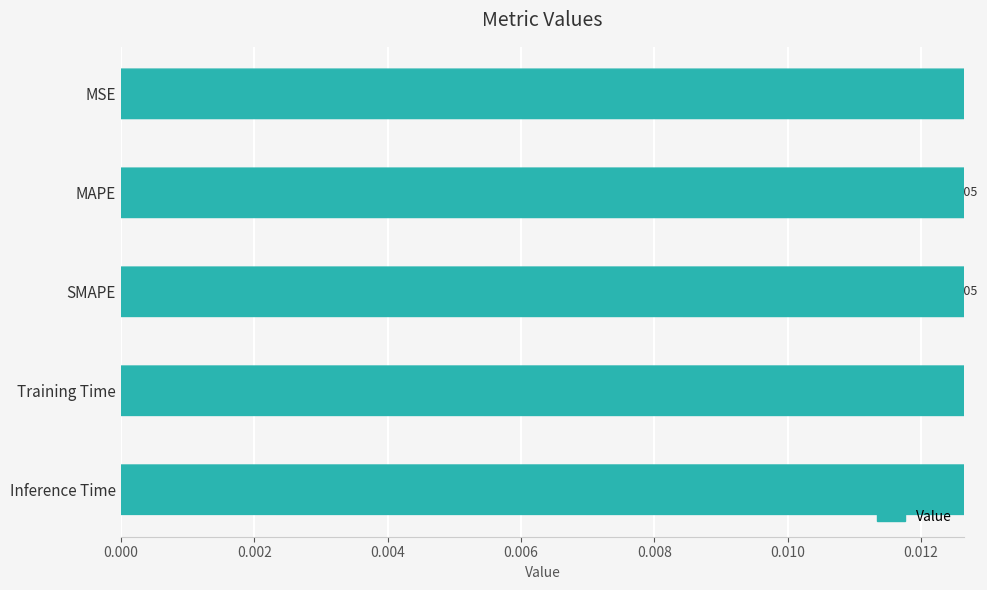

Which has a higher value, MAPE or Training Time?

MAPE